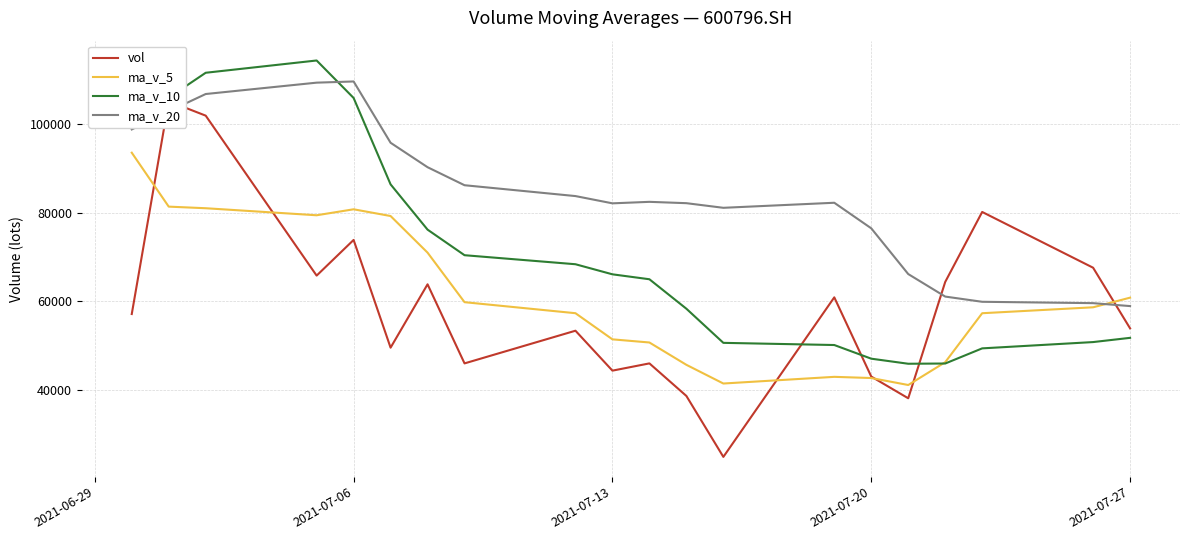

What is the highest value of the ma_v_20 series?

109633.6